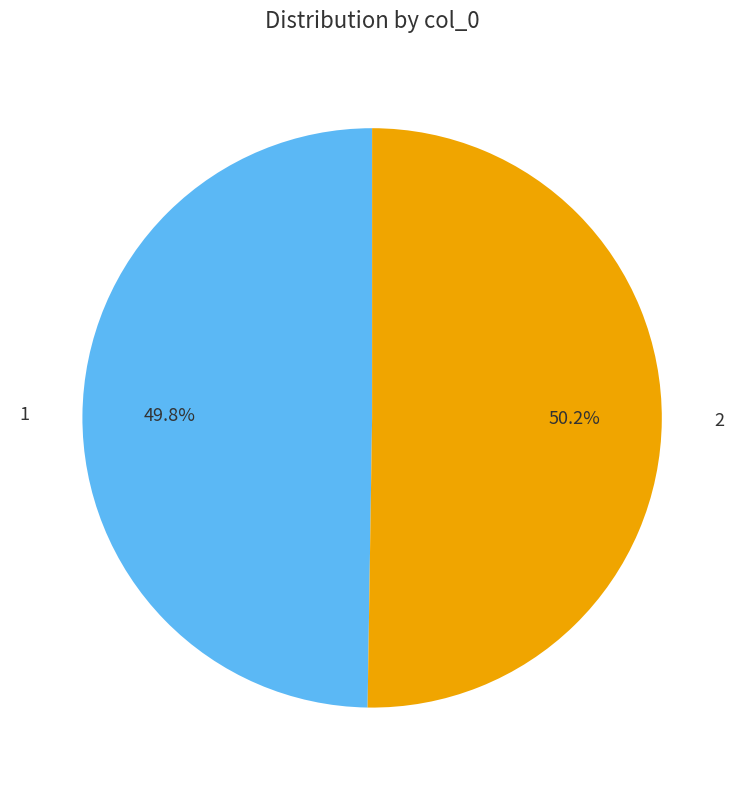

Approximately how many times larger is the value at 2 compared to 1?

1.0